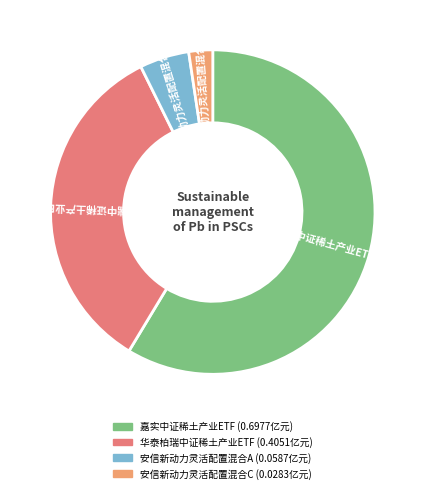

What is the majority slice?

嘉实中证稀土产业ETF